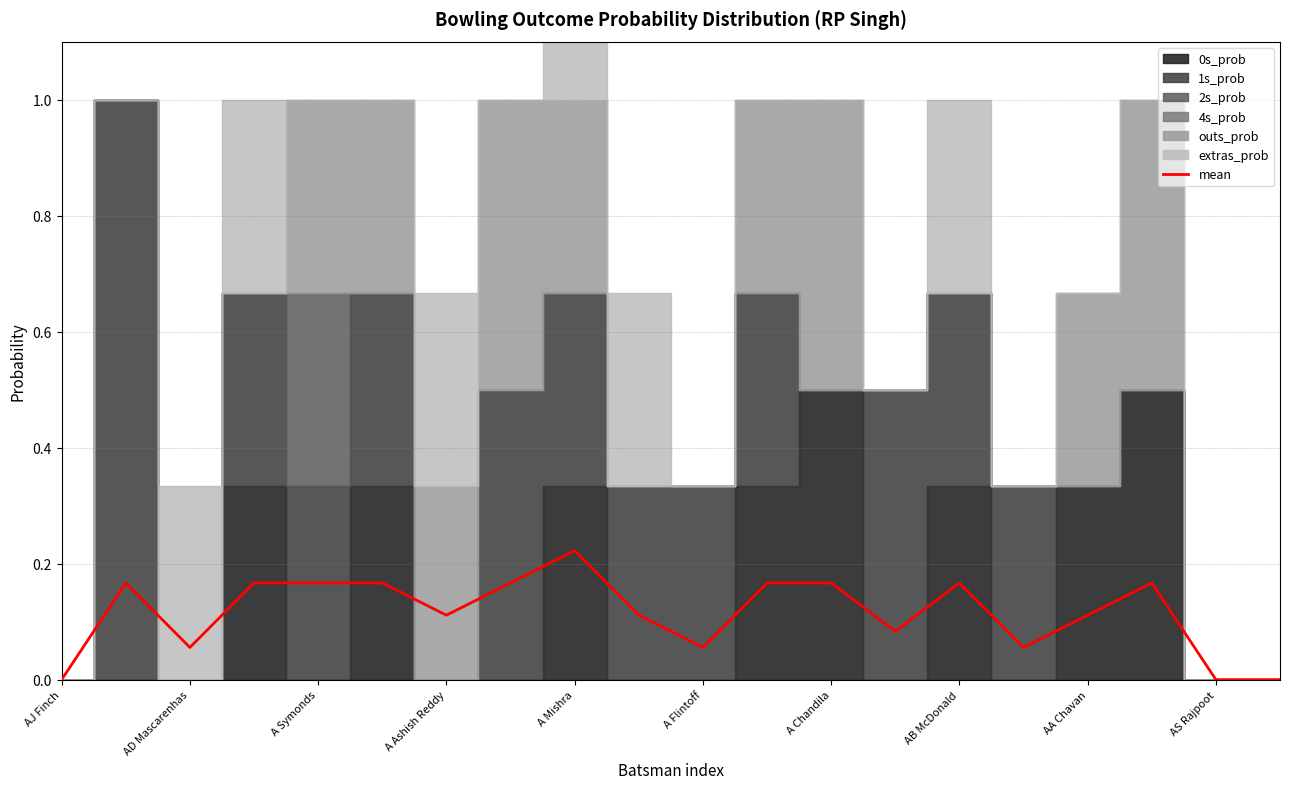

Reading right to left, what are all the values shown in this chart?

0.0	0.0	0.2	0.1	0.1	0.2	0.1	0.2	0.2	0.1	0.1	0.2	0.2	0.1	0.2	0.2	0.2	0.1	0.2	0.0